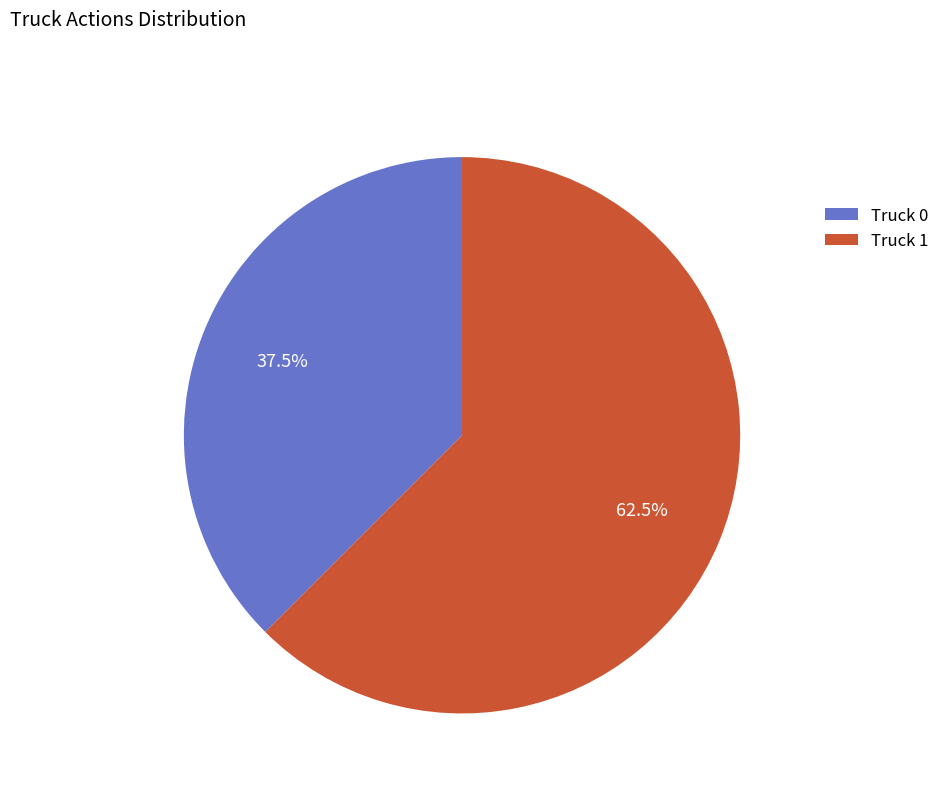

What is the total percentage of Truck 0 and Truck 1?

100.0%